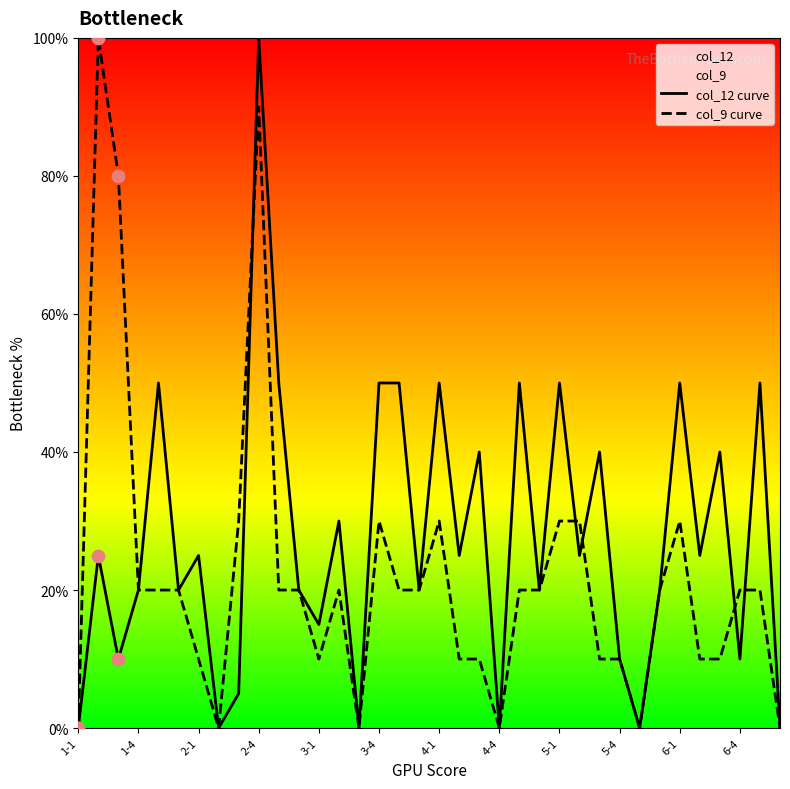

List the series in order of their overall mean, highest first.

col_12 curve, col_9 curve